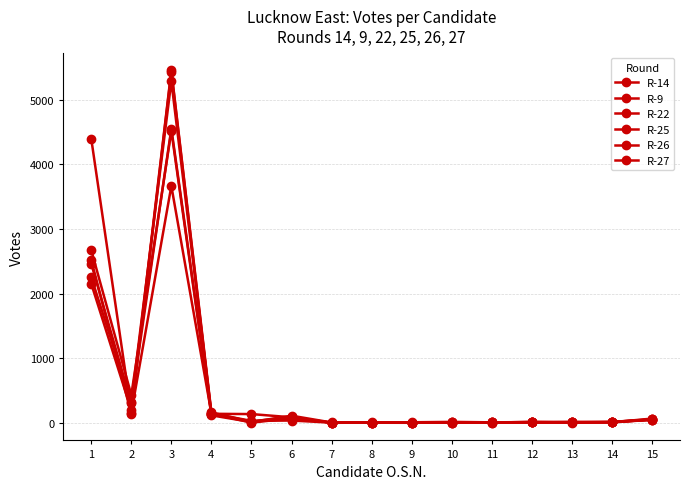

True or false: R-22 has a value of 12 at 14.

False